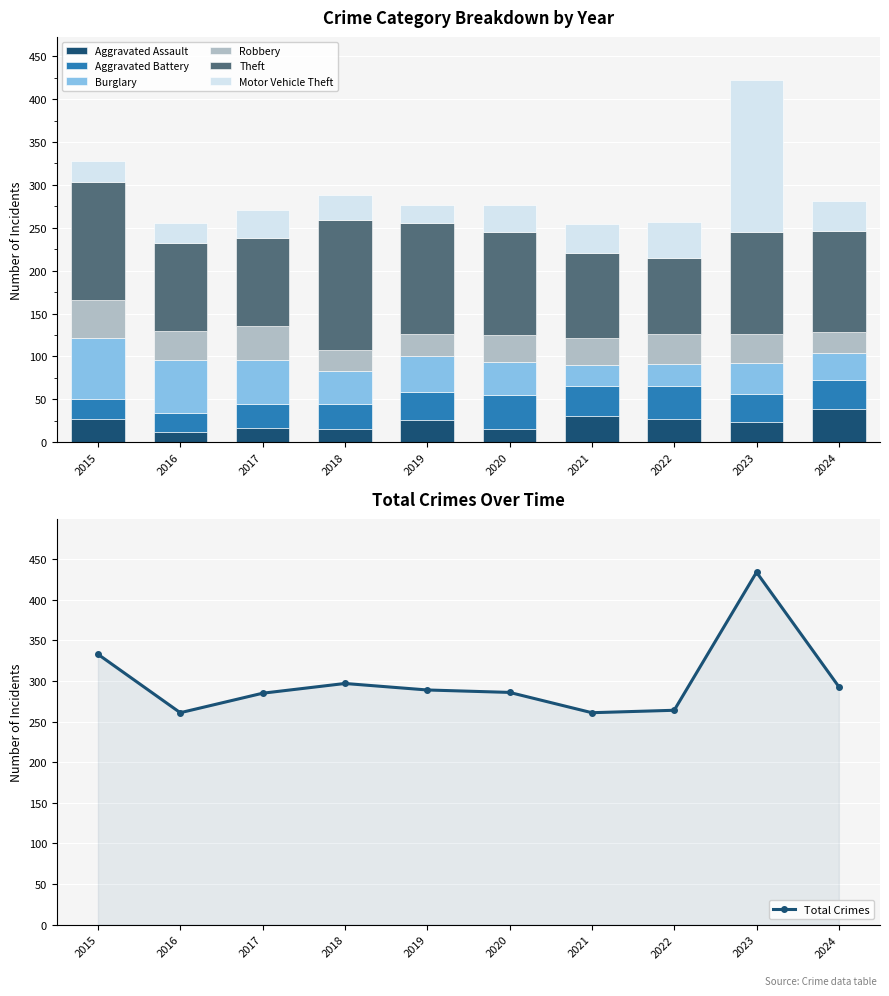

How many series are shown in this chart?

6